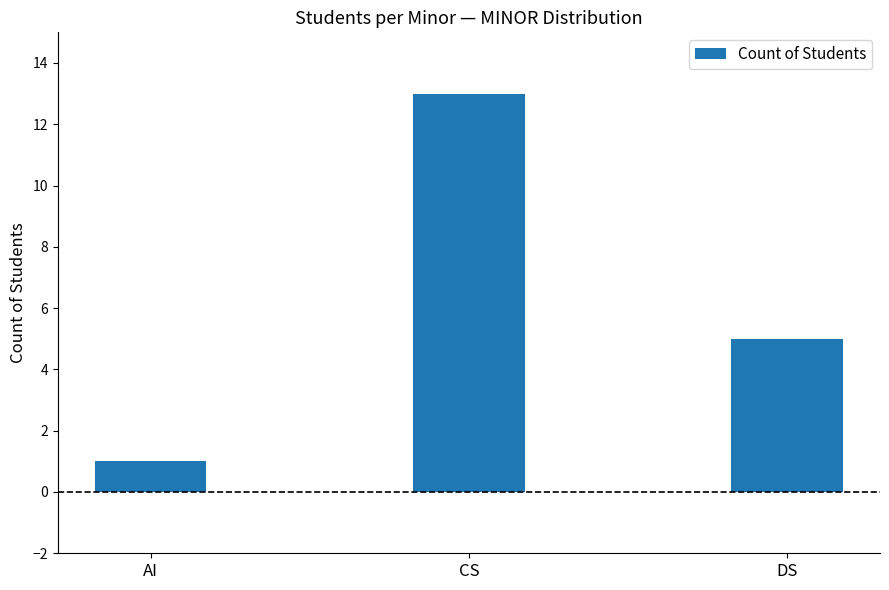

Which label corresponds to the smallest value in the chart?

AI